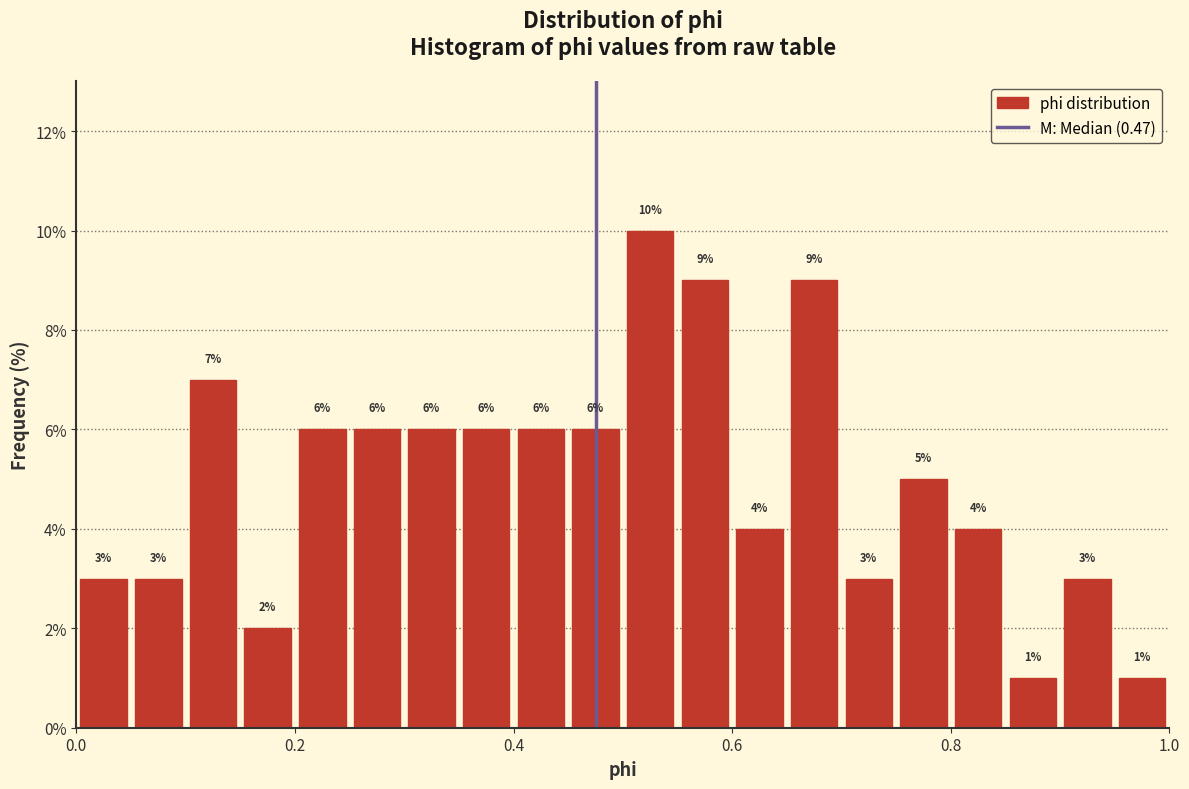

Around what value on the x-axis is the tallest bar? Give the approximate position of its centre, as read against the axis.

0.52